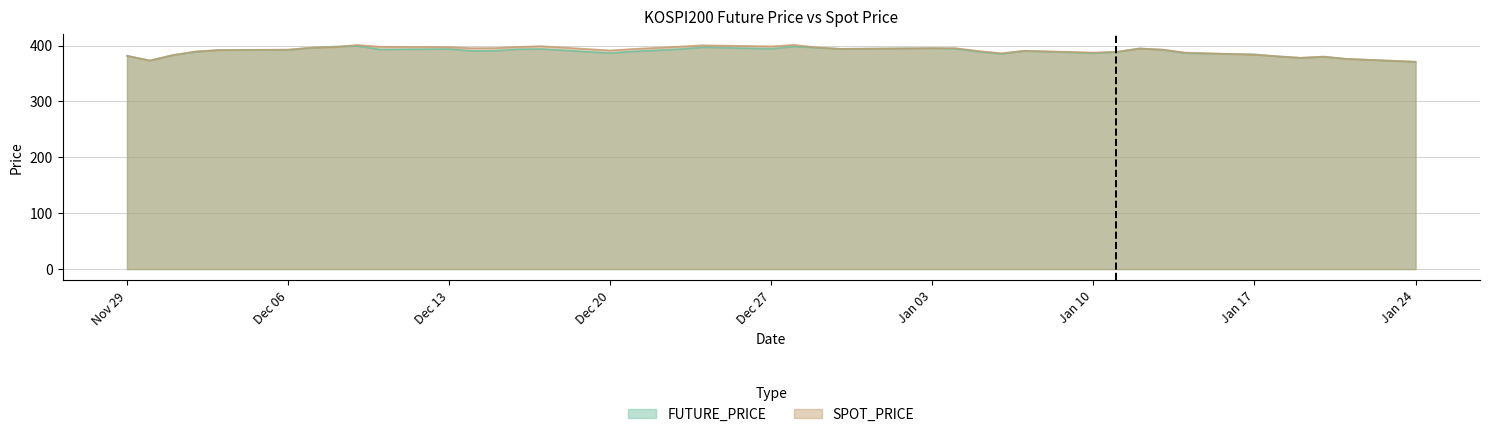

What is the maximum value shown in the chart?

401.2